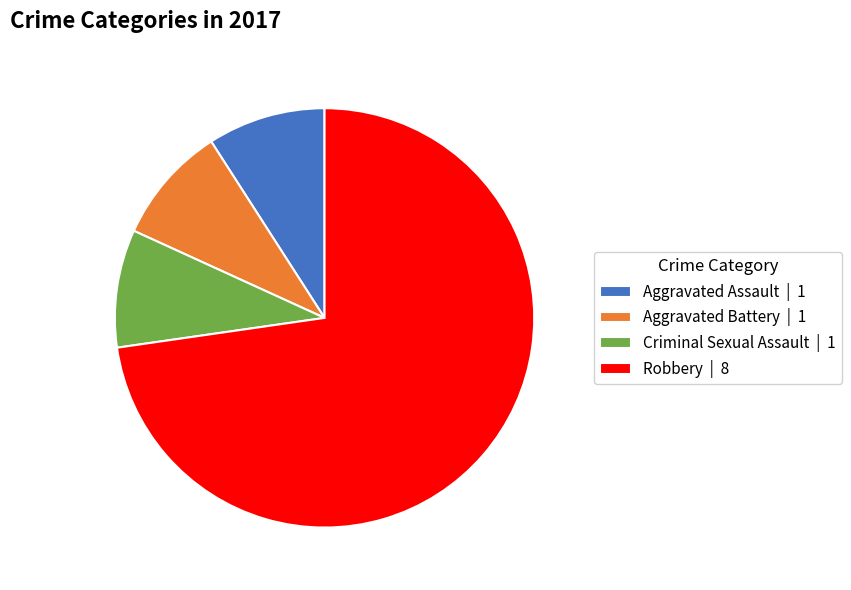

Does any single category account for the majority?

Yes